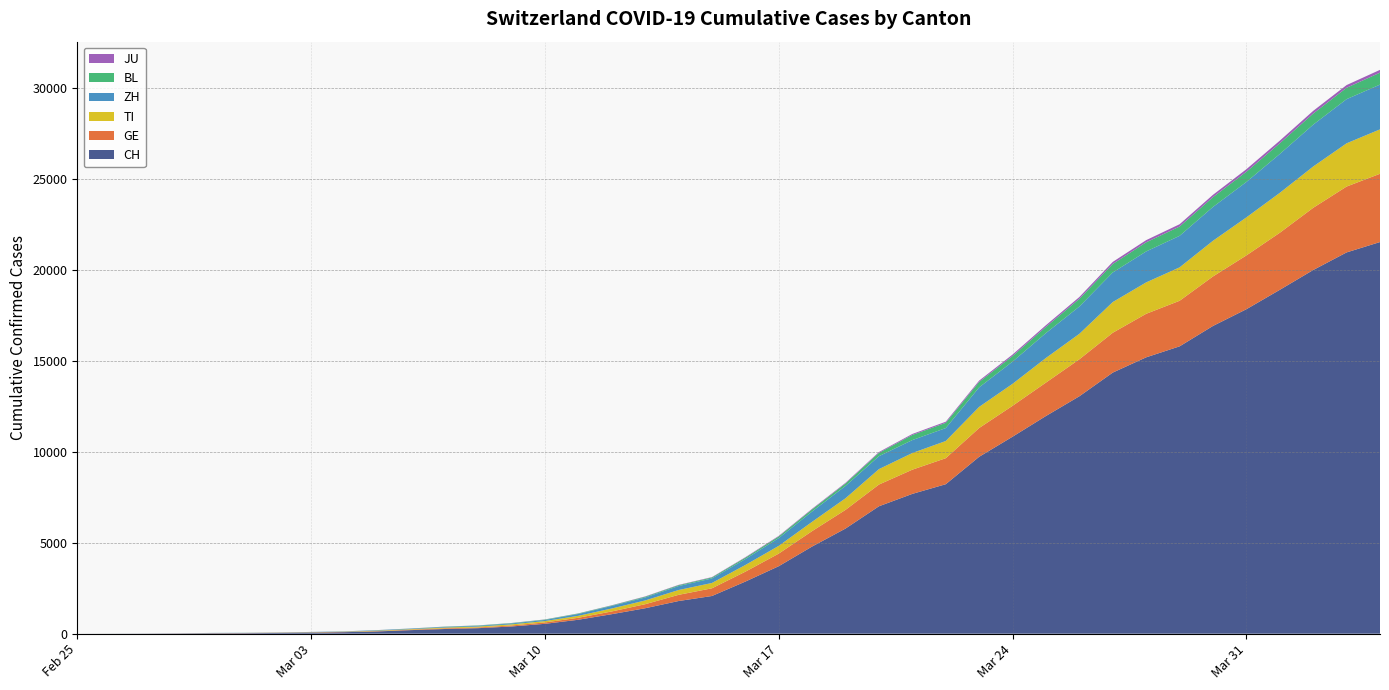

Reading left to right, what are all the values shown in this chart?

CH: 0	2	6	13	23	29	40	59	83	125	197	257	303	396	542	766	1072	1398	1795	2072	2864	3710	4793	5781	7005	7686	8217	9725	10829	11968	13052	14354	15193	15796	16918	17837	18903	19992	20960	21530
GE: 0	1	1	4	8	9	10	13	14	17	25	38	40	56	76	109	150	222	340	423	544	692	848	1027	1194	1331	1430	1582	1699	1837	2033	2190	2393	2505	2721	2958	3137	3420	3621	3753
TI: 0	1	1	1	2	2	4	8	13	25	28	41	49	61	75	108	163	206	265	293	368	426	511	638	849	916	945	1162	1209	1354	1401	1688	1727	1837	1962	2091	2195	2271	2377	2442
ZH: 0	2	2	2	6	7	10	13	15	23	29	34	40	49	62	101	140	163	218	250	326	429	568	679	711	711	711	1073	1221	1368	1500	1627	1701	1733	1859	1947	2136	2300	2428	2461
BL: 0	0	0	1	2	2	2	2	2	6	6	15	19	20	22	26	26	42	47	54	76	89	116	134	184	282	289	302	306	341	422	466	502	511	539	561	588	610	625	656
JU: 0	0	1	1	1	1	1	2	2	4	4	5	5	7	7	7	12	17	18	19	25	29	32	36	44	54	61	69	82	92	100	114	119	127	128	140	145	149	149	154